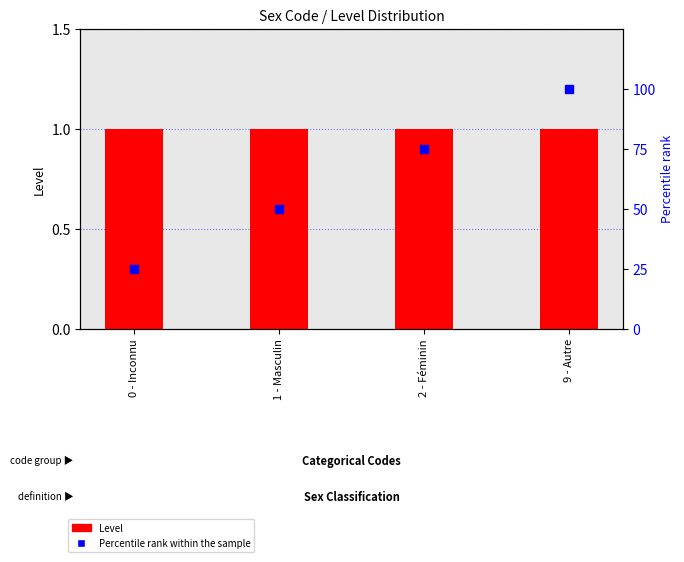

What is the difference between the second highest and minimum values in the Percentile rank within the sample series?

50